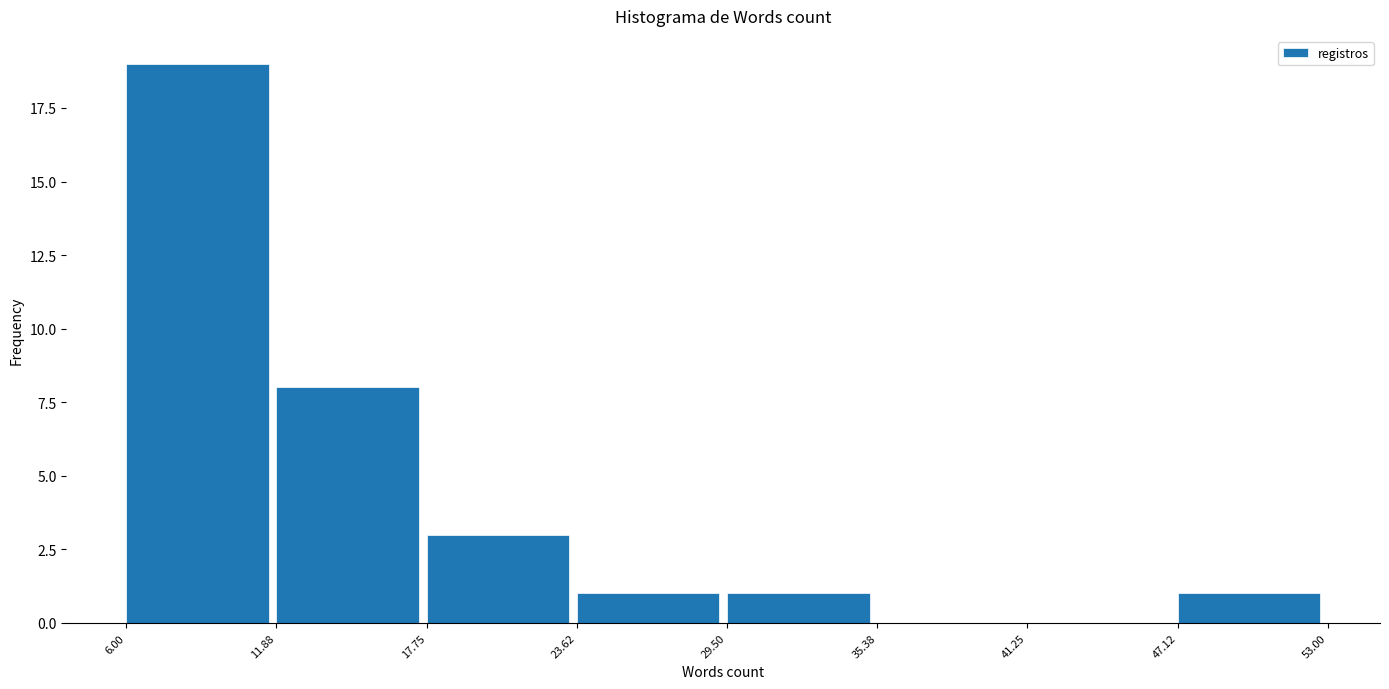

Reading left to right, transcribe this chart: for each bar, give the range it covers on the x-axis and its height. The values are not printed on the chart, so give them approximately, as read against the axis.

6.00 to 11.88: 19
11.88 to 17.75: 8
17.75 to 23.62: 3
23.62 to 29.50: 1
29.50 to 35.38: 1
35.38 to 41.25: 0
41.25 to 47.12: 0
47.12 to 53.00: 1